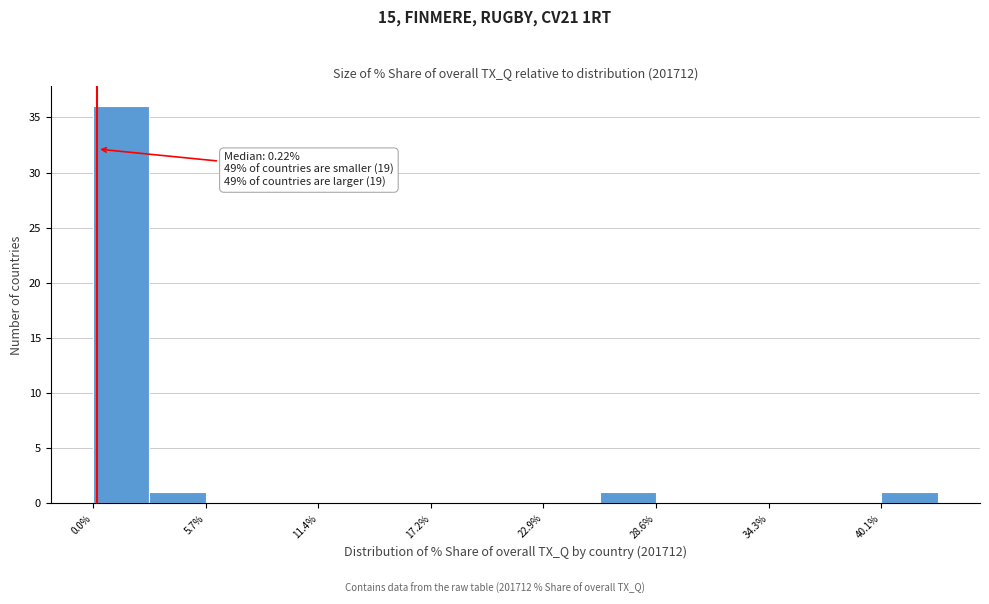

Around what value on the x-axis is the tallest bar? Give the approximate position of its centre, as read against the axis.

1